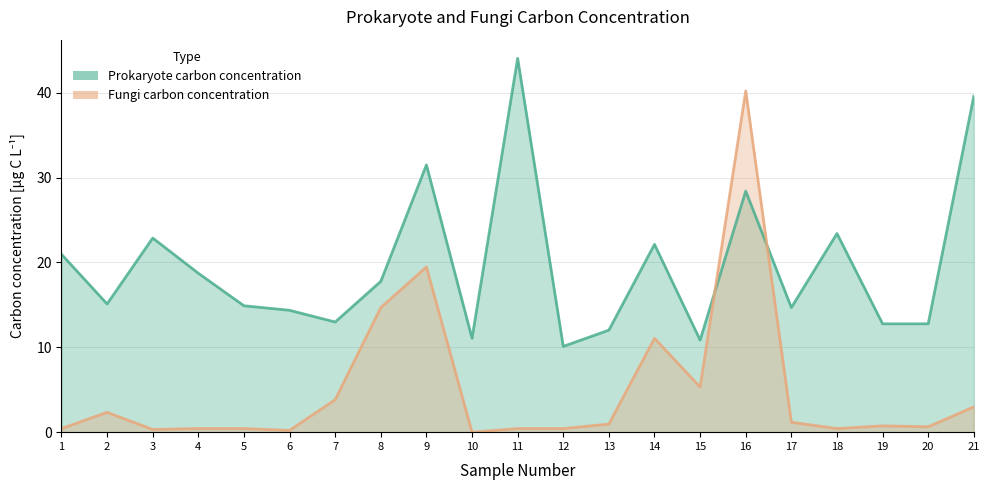

How many distinct data groups are displayed?

2